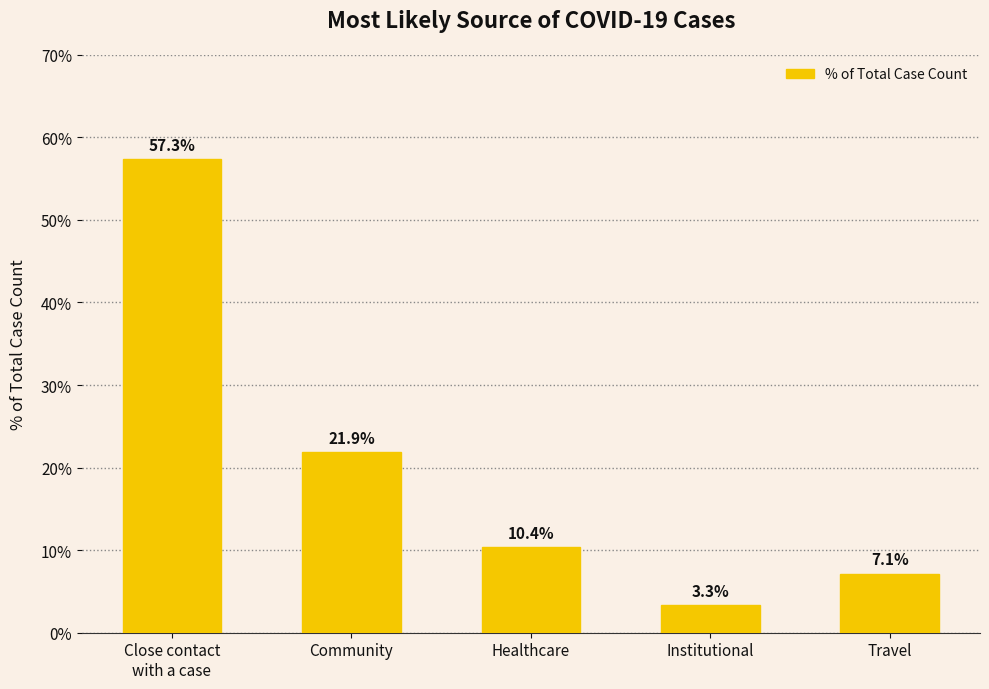

Reading left to right, what are all the values shown in this chart?

Close contact
with a case=57.3	Community=21.9	Healthcare=10.4	Institutional=3.3	Travel=7.1